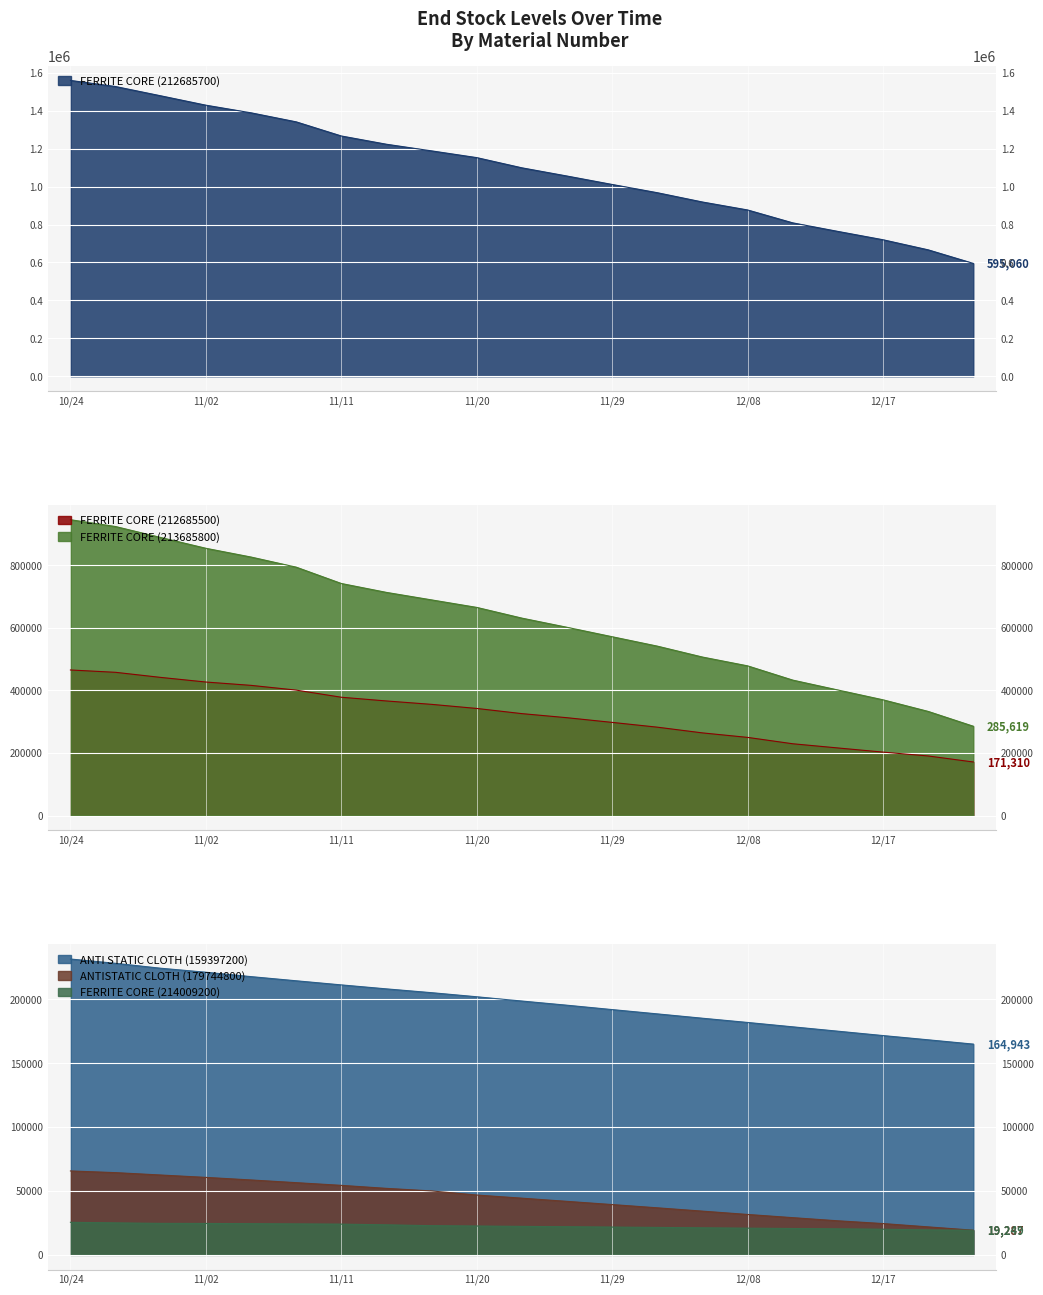

Reading left to right, extract all data points from this chart.

ANTI STATIC CLOTH (159397200): 231537	228165	224325	221193	217761	214503	211287	208167	205191	201993	198651	195381	191961	188595	185199	181887	178467	175047	171627	168303	164943
ANTISTATIC CLOTH (179744800): 65669	64343	62483	60622	58611	56499	54387	52029	50019	46815	44361	41859	39357	36807	34209	31611	29109	26643	24483	21885	19287
FERRITE CORE (212685500): 465610	458103	441822	427056	416398	401217	378402	366489	355637	342543	325989	312903	297949	282661	264365	249977	229601	216187	202901	190577	171310
FERRITE CORE (212685700): 1559772	1527525	1478672	1429238	1389007	1341386	1266859	1223295	1188319	1152789	1098993	1055650	1011194	967750	918728	876764	808793	763721	719721	666545	595060
FERRITE CORE (213685800): 946155	924349	889286	854802	826811	794494	742211	713723	689729	665739	631456	602115	571929	541869	506949	478784	433196	401586	370164	333064	285619
FERRITE CORE (214009200): 25480	25016	24632	24572	24390	24210	24040	23486	22836	22561	22286	22009	21739	21469	21159	20889	20619	20349	20069	19524	19249